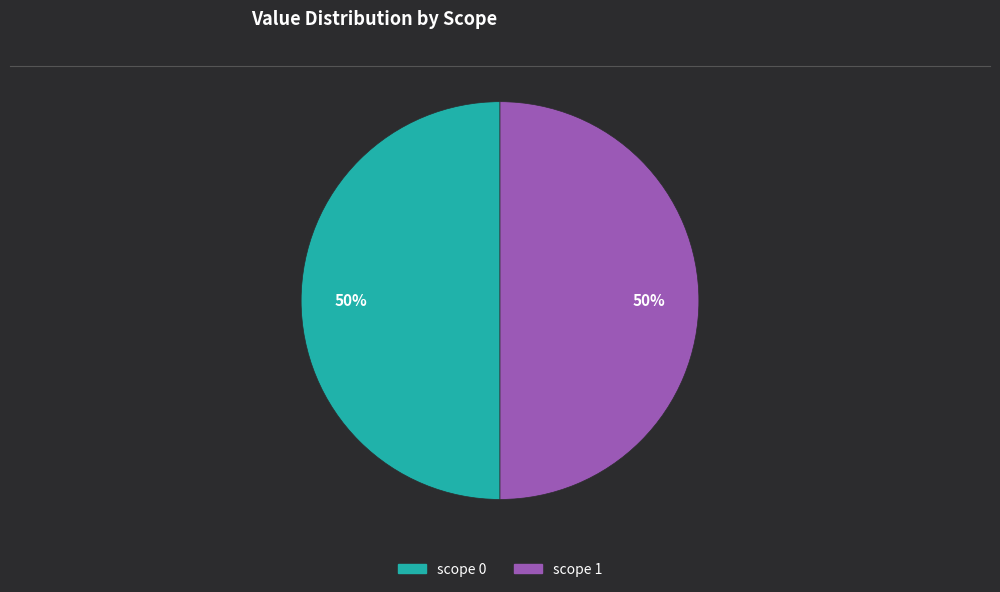

To the nearest percent, what is the average slice percentage?

50%